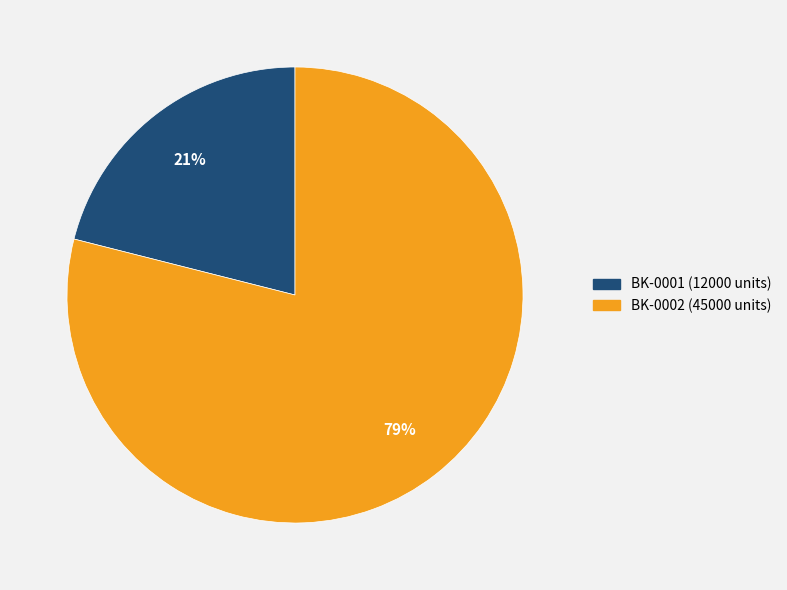

To the nearest percent, what is the difference between the largest and smallest slice percentages?

58%